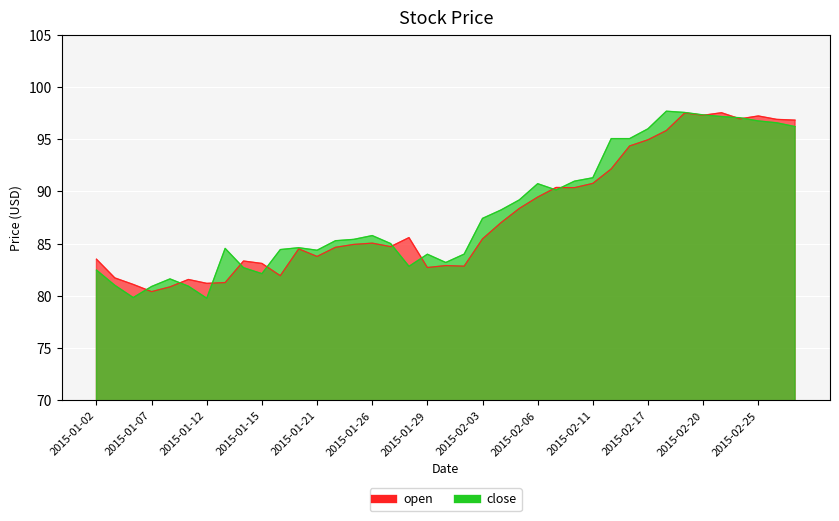

Which label corresponds to the largest value in the chart?

2015-02-18